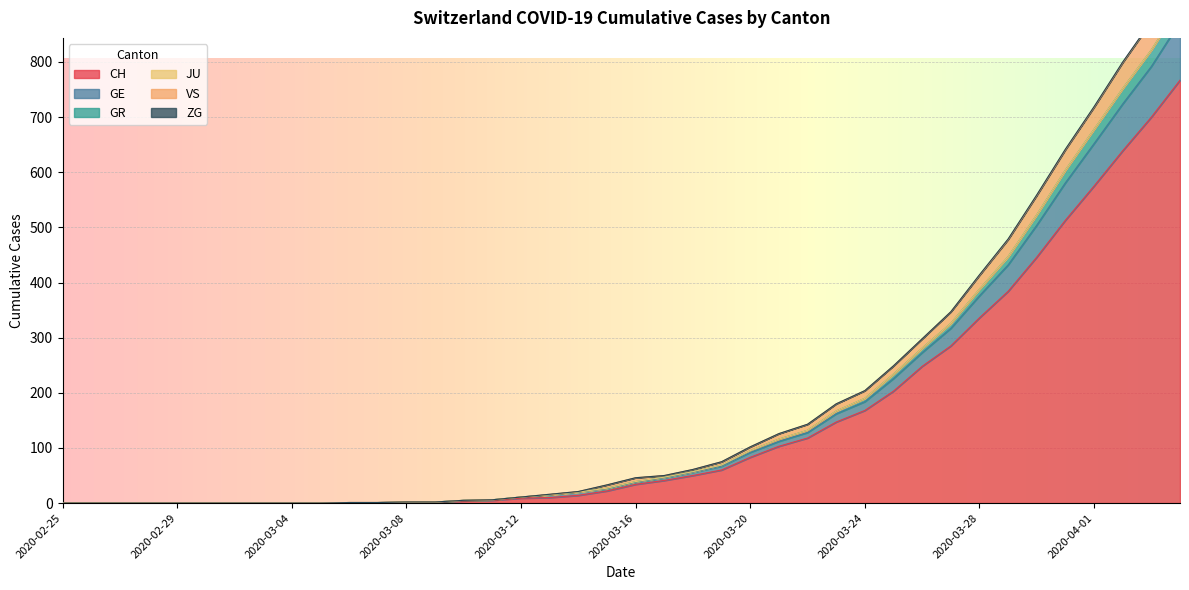

At which category is the sum across all series the highest?

2020-04-04